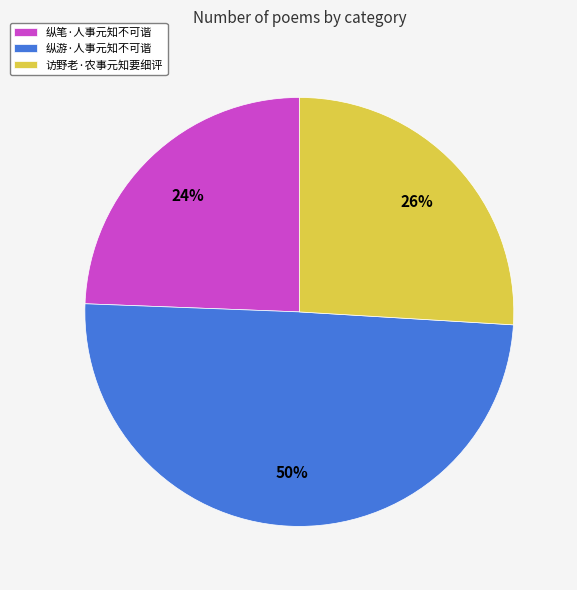

Is it true that 纵游·人事元知不可谐 is 55% of the pie?

False